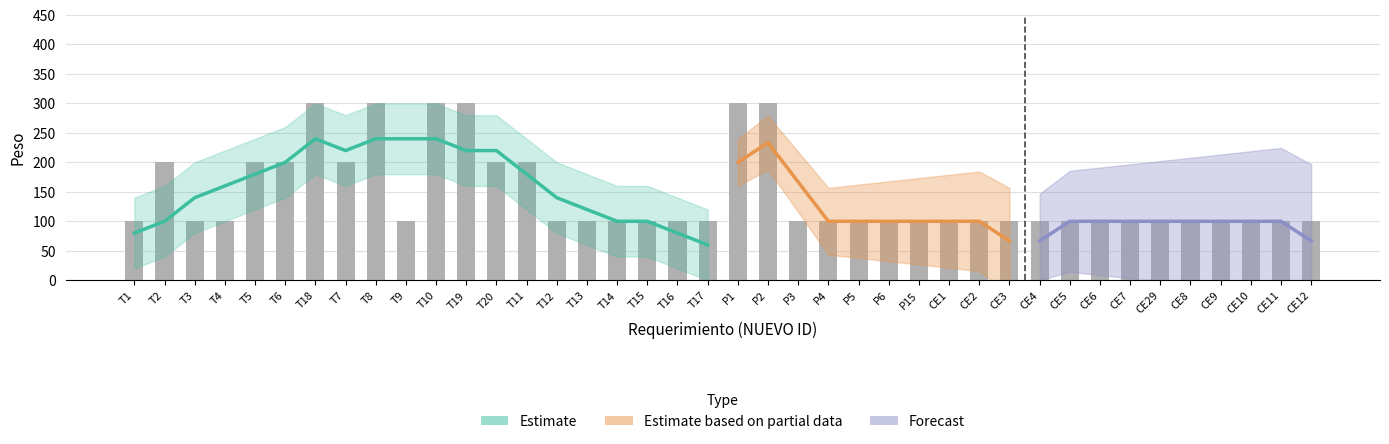

What is the difference between the maximum and minimum values?

200